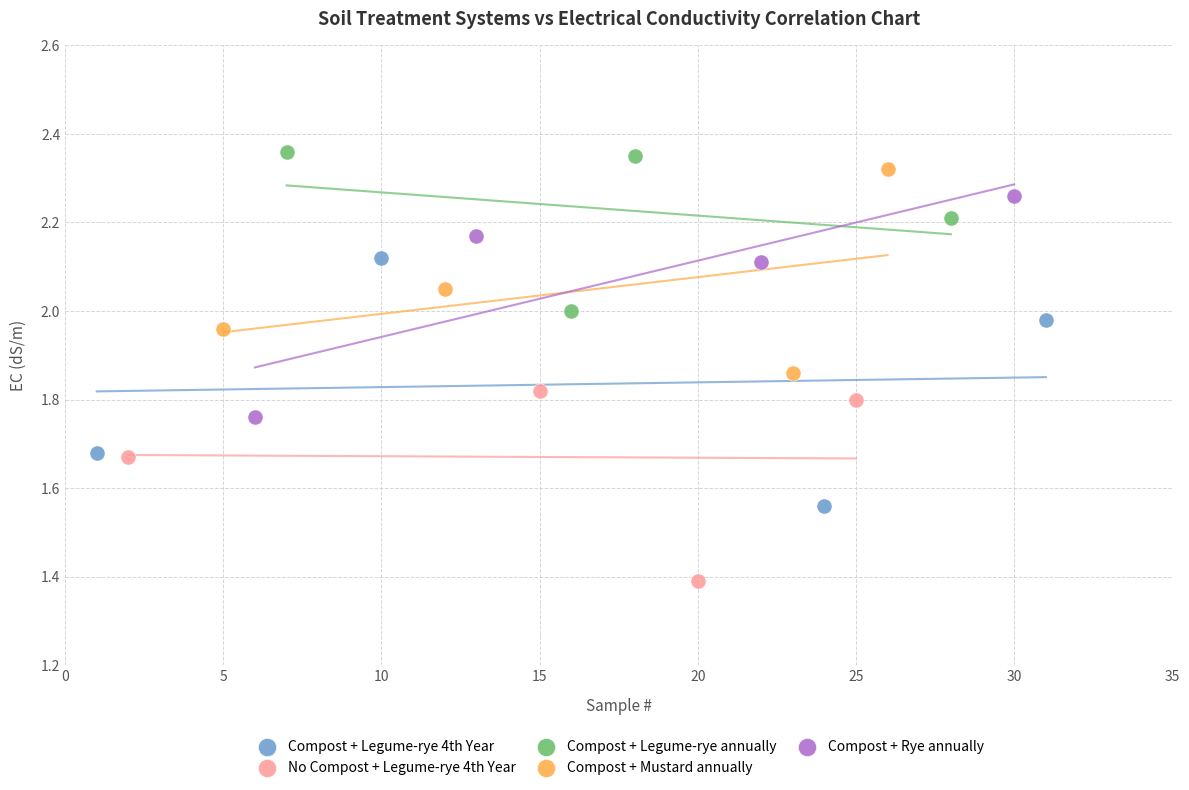

Which series has the widest spread of Y values?

Compost + Legume-rye 4th Year